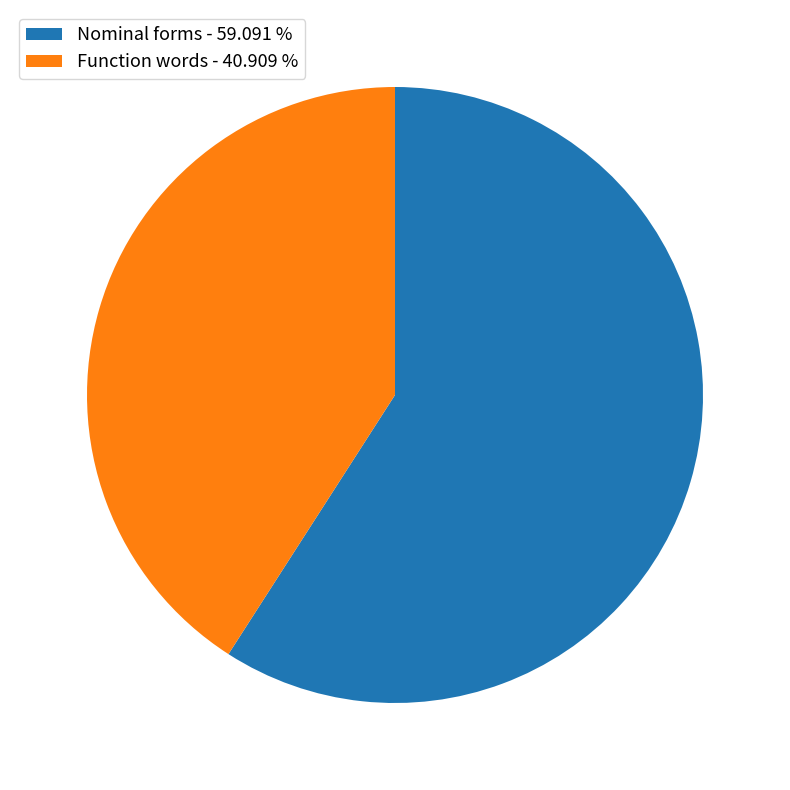

Rank the categories by value from lowest to highest.

Function words - 40.909 %, Nominal forms - 59.091 %